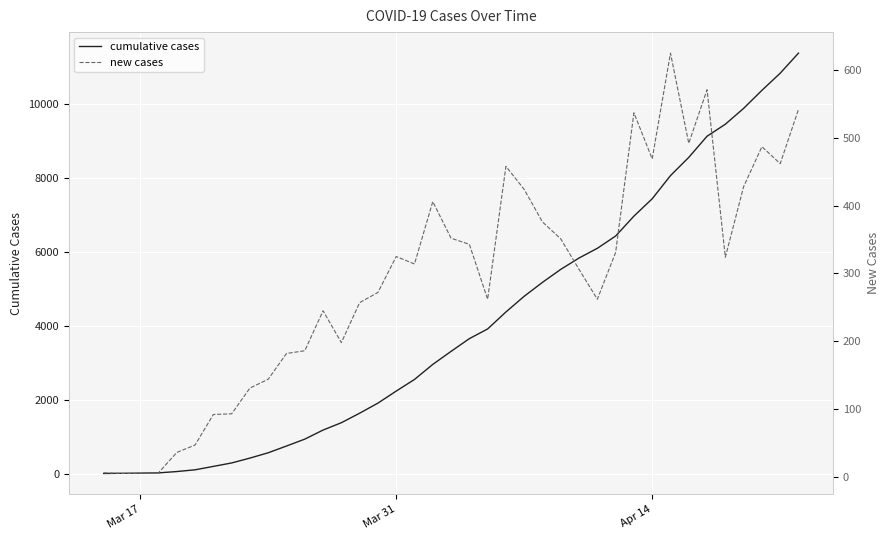

What is the difference between the second highest and minimum values in the new cases series?

566